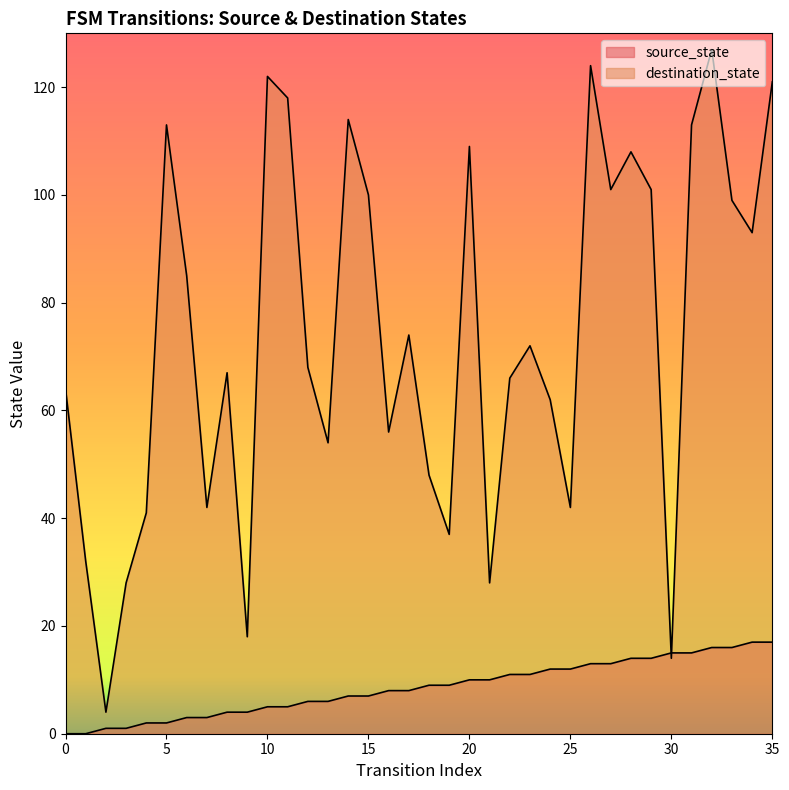

True or false: source_state has more than 2 interior local peaks.

False